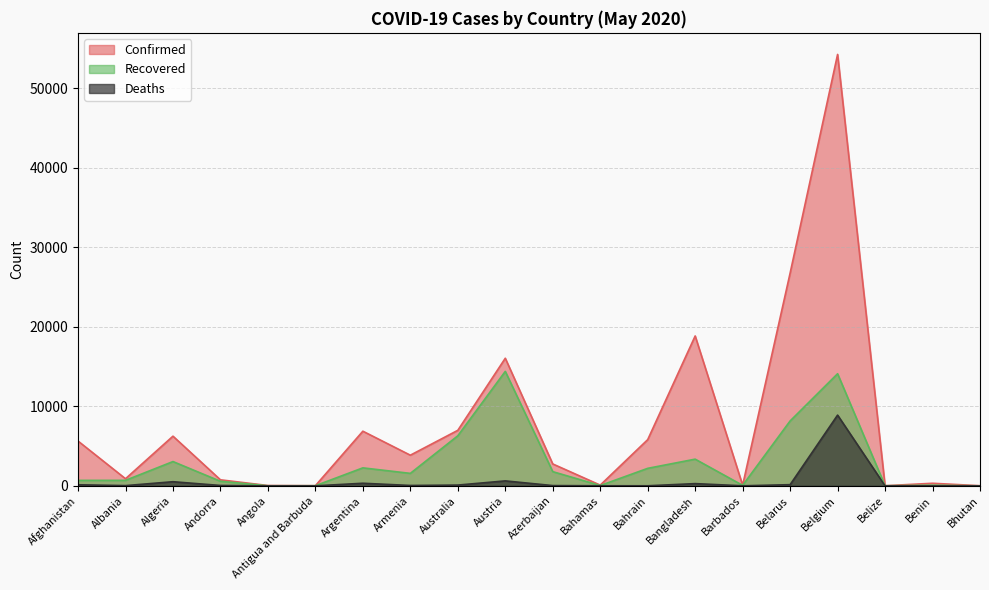

At which label does Confirmed first exceed 3860?

Afghanistan